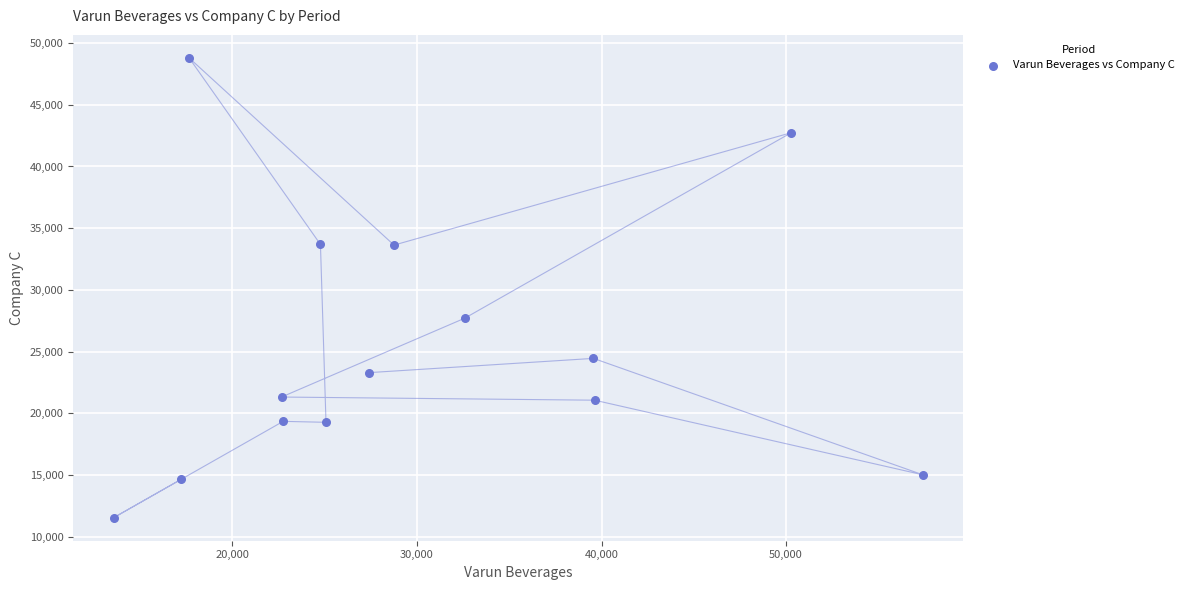

What Y value in the scatter plot is closest to 30167?

27700.9